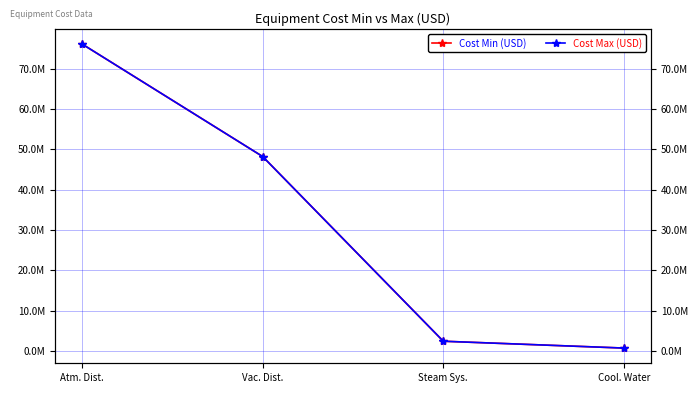

List the series in order of their peak value, highest first.

Cost Min (USD), Cost Max (USD)